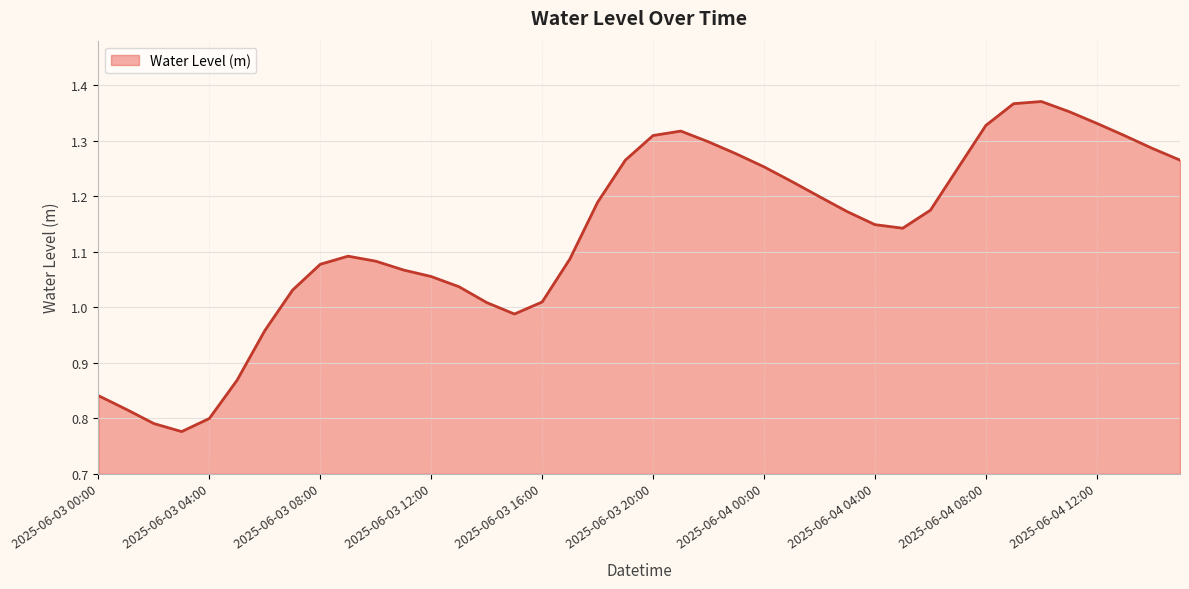

What is the sum of all values?

45.2